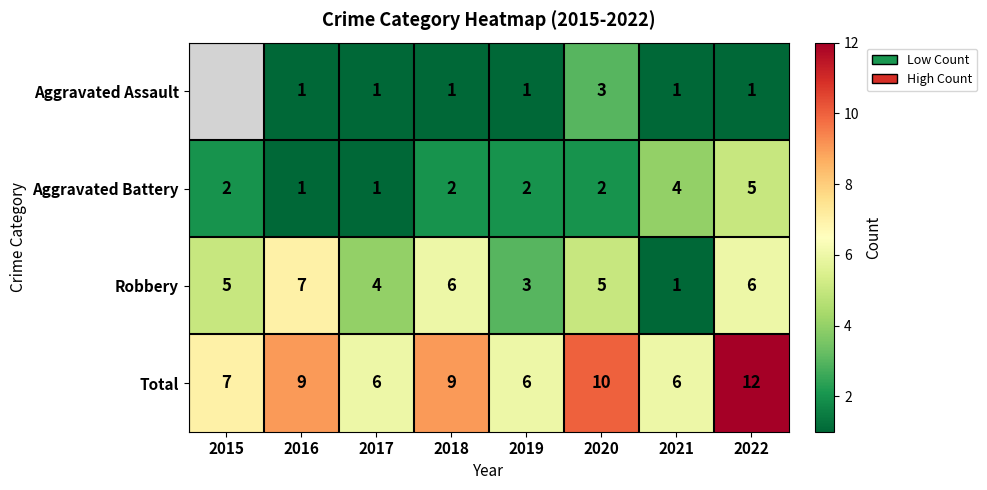

What is the sum of all Aggravated Battery values?

19